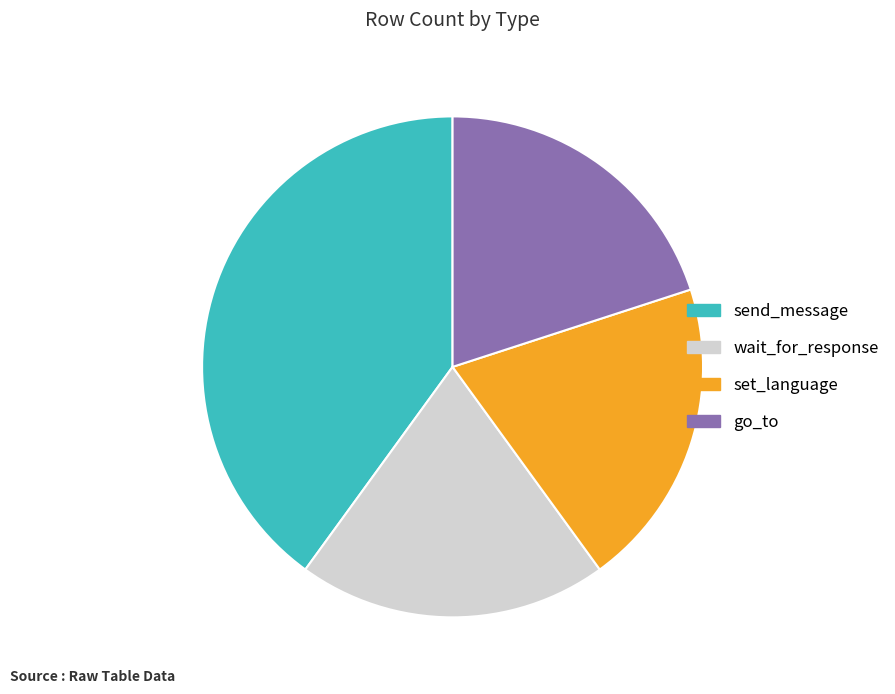

Does any single category account for the majority?

No